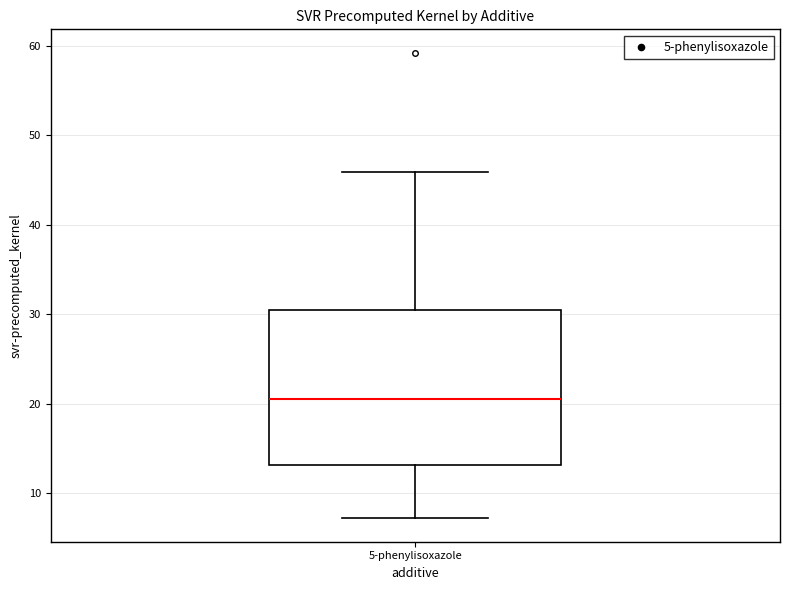

Where does the lower whisker of the box for 5-phenylisoxazole end on the y-axis? The values are not printed on the chart, so give them approximately, as read against the axis.

7